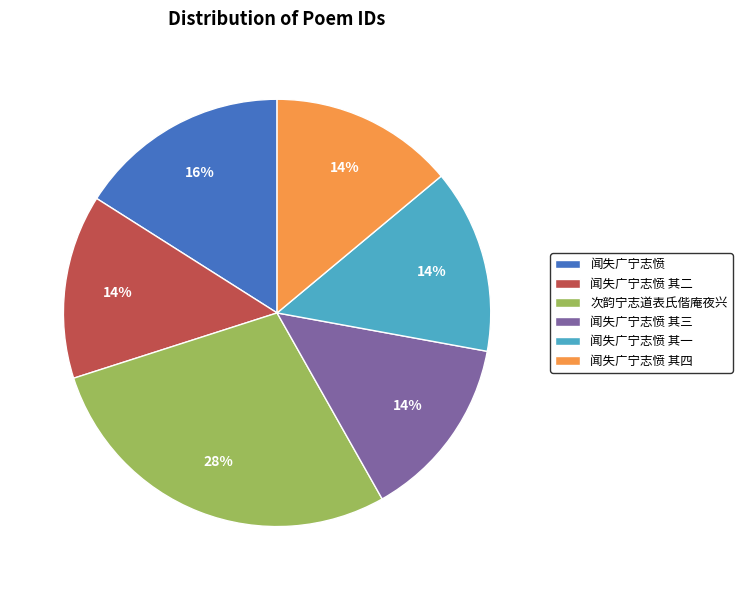

Count the number of slices in the pie.

6